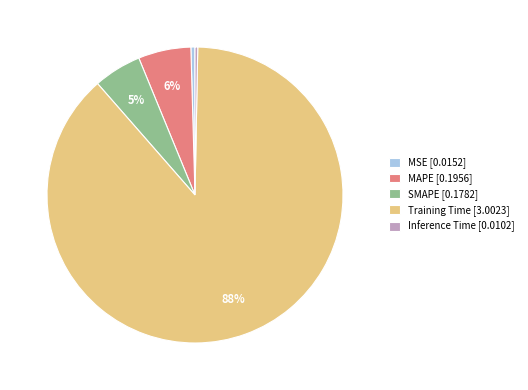

To the nearest percent, what is the average slice percentage?

20%